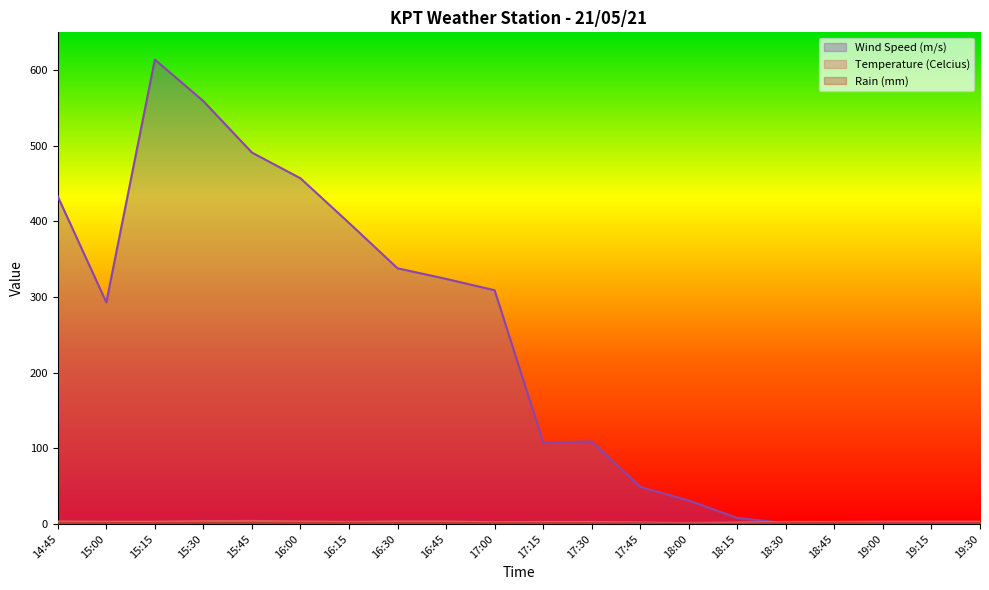

How many Rain (mm) values are between 1 and 2?

17